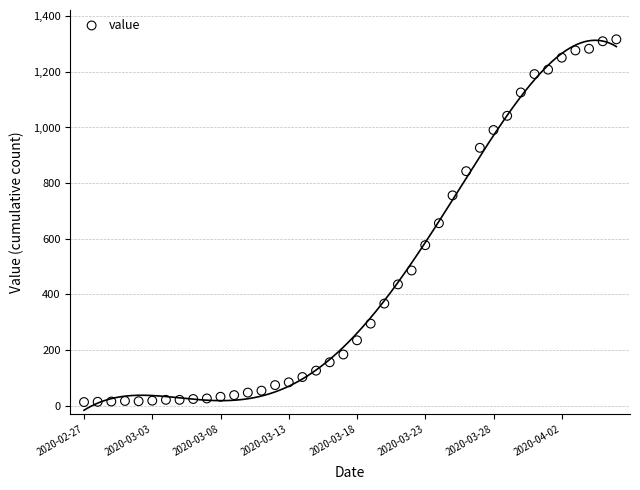

What is the range of Y values (max minus min)?

1304